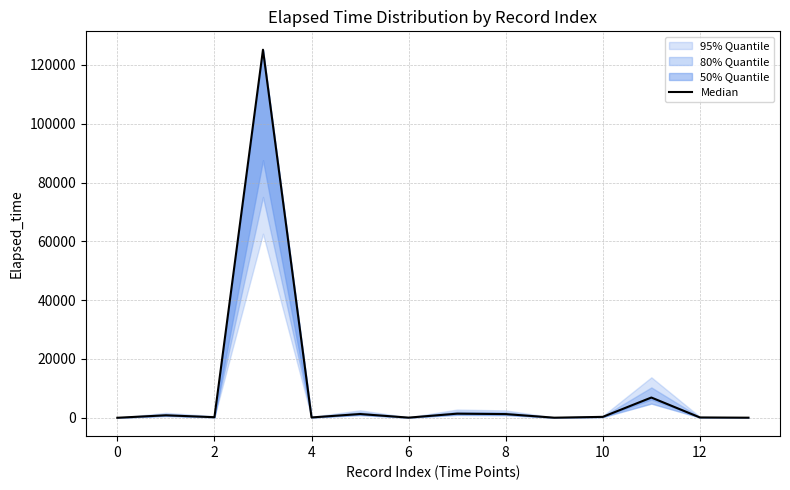

What is the difference between the values at 11 and 6?

6775